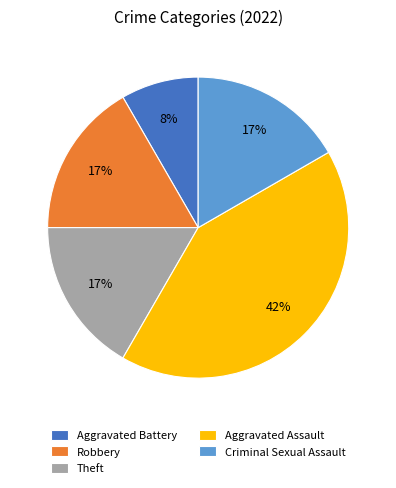

To the nearest percent, what is the difference between the Theft and Aggravated Assault slice percentages?

25%